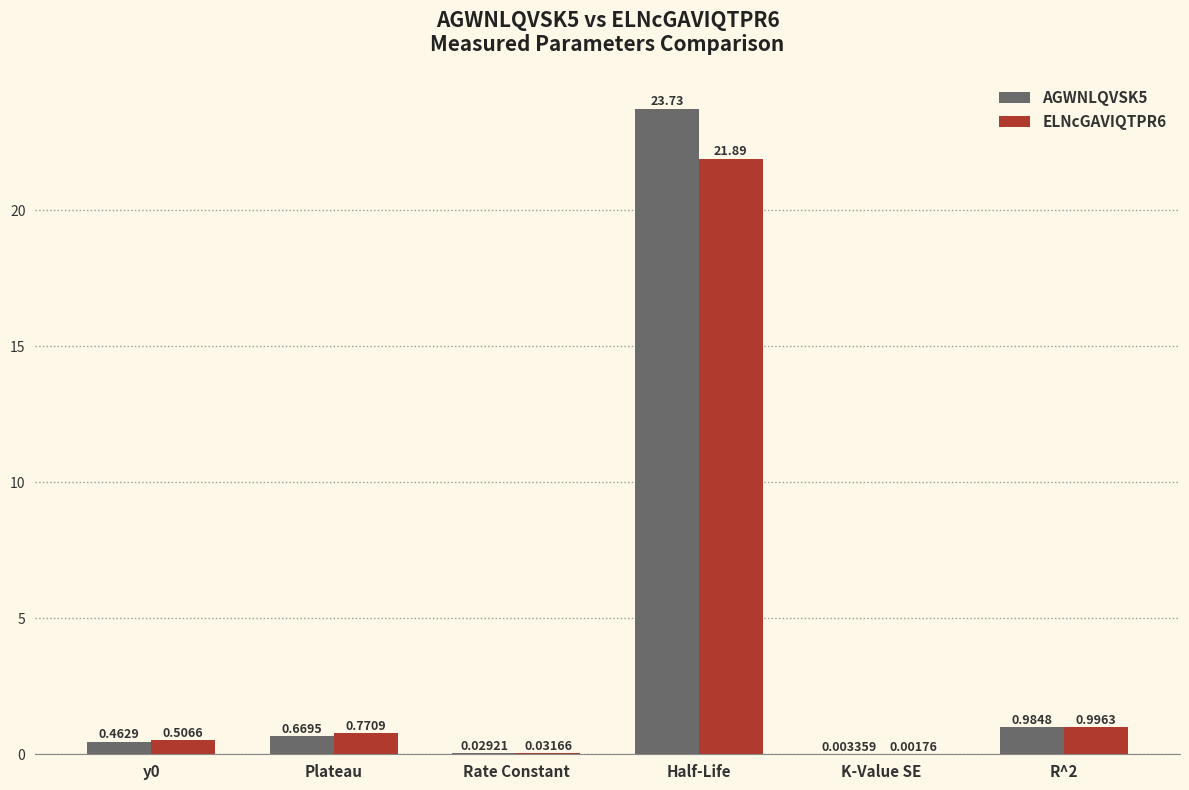

What is the sum of all AGWNLQVSK5 values?

25.9